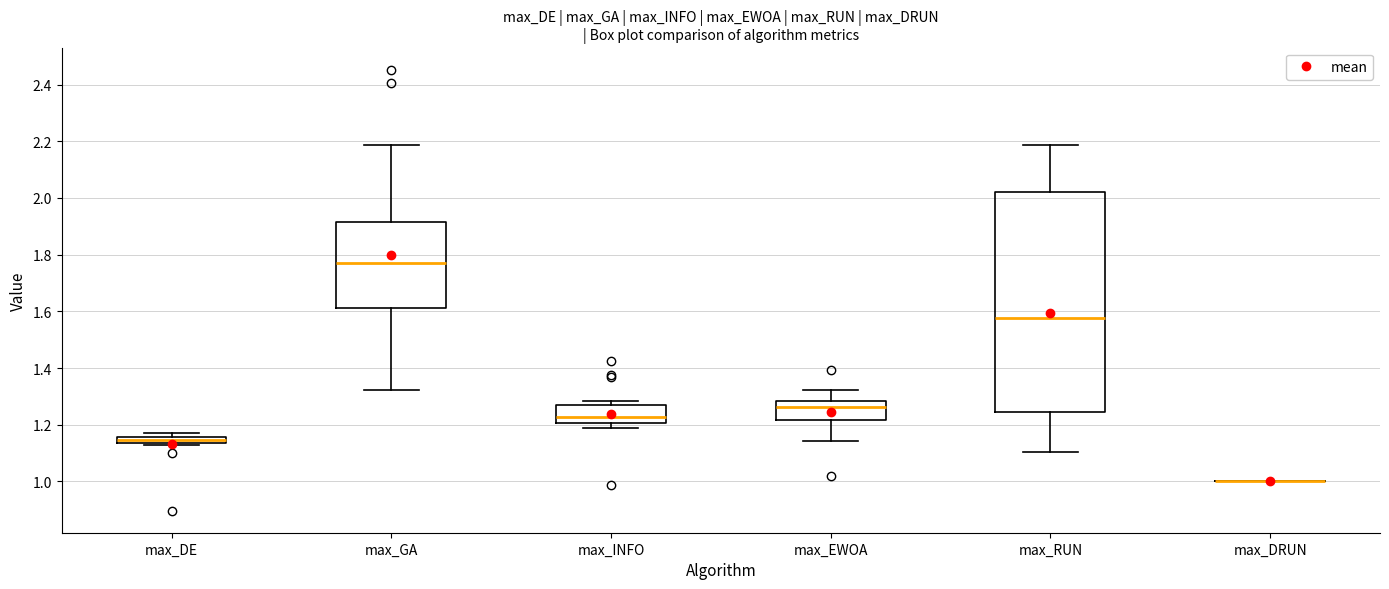

Which box is the tallest, from its lower edge to its upper edge?

max_RUN